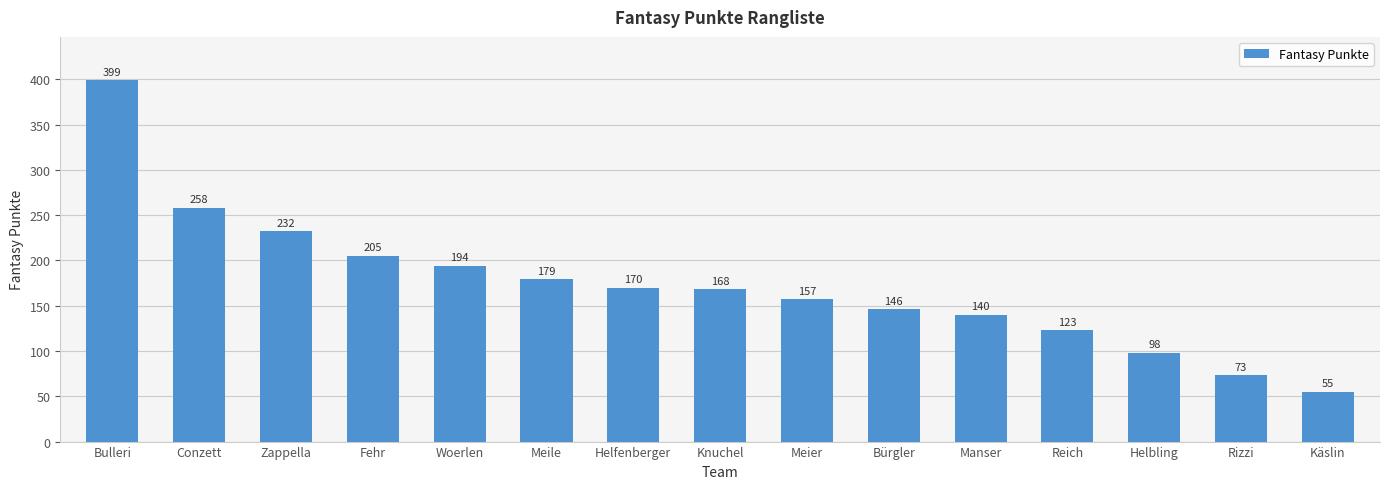

How many data points does each series have?

15